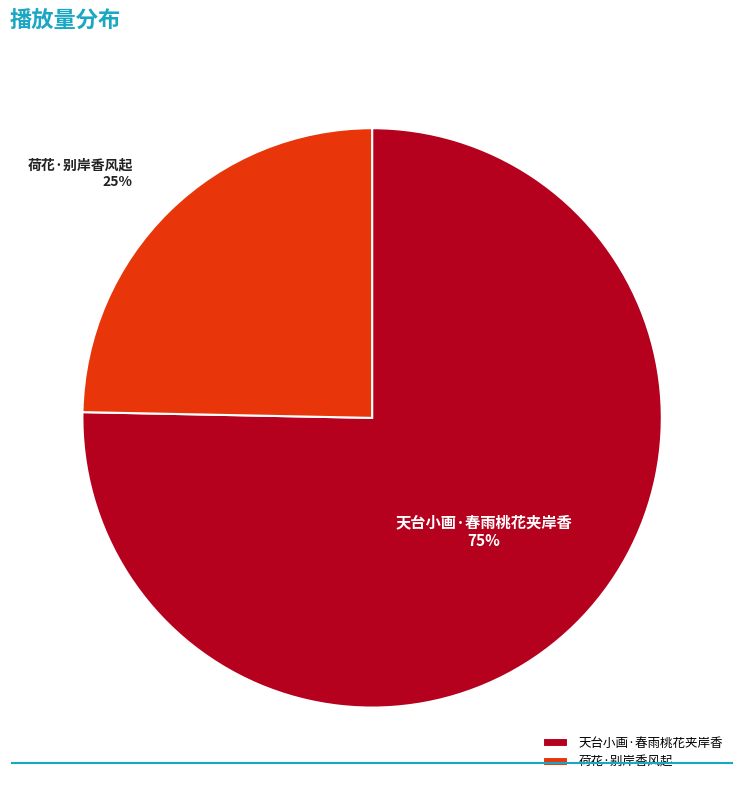

Which has a higher value, 天台小画·春雨桃花夹岸香 or 荷花·别岸香风起?

天台小画·春雨桃花夹岸香